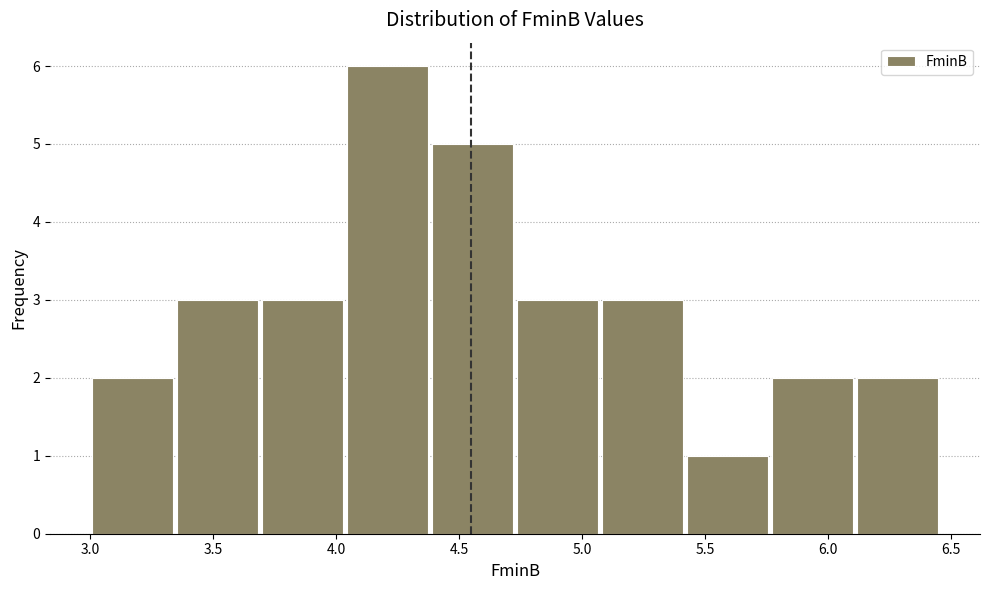

How tall is the bar that spans 3.35 to 3.70 on the x-axis? Neither the bar edges nor the heights are printed on the chart, so give them approximately, as read against the axes.

3